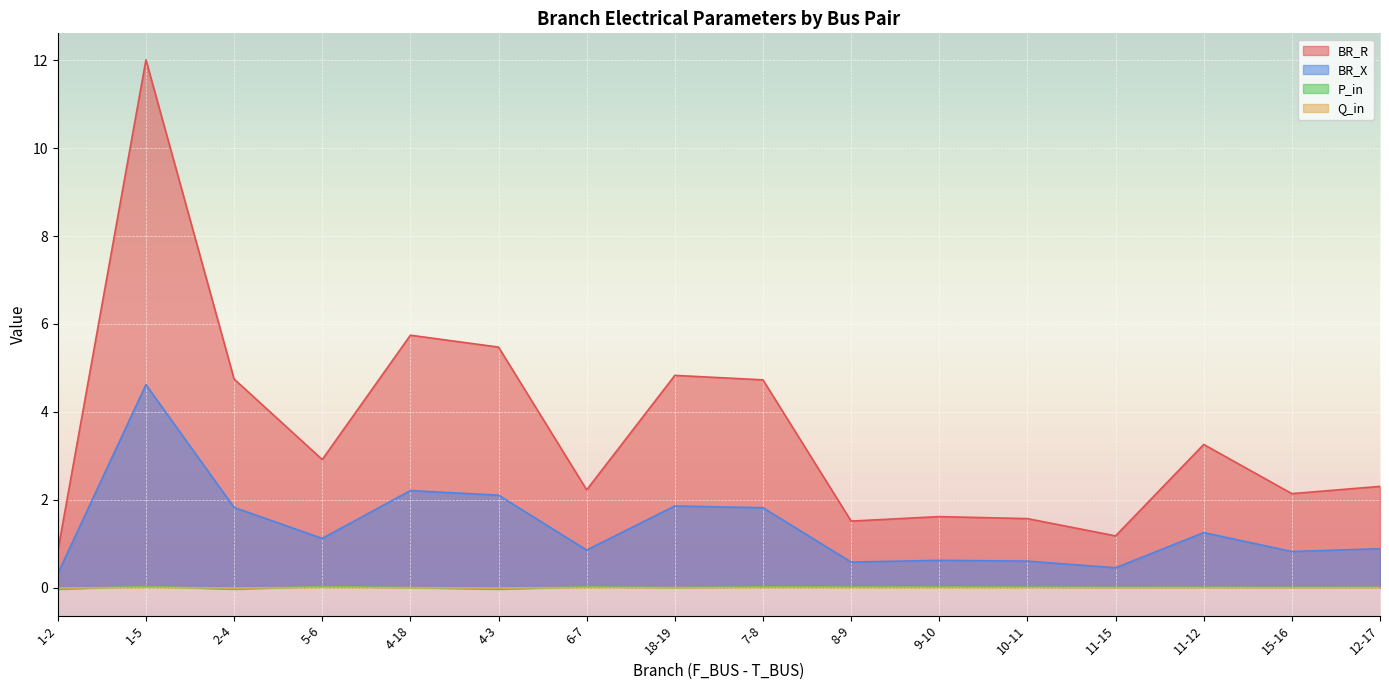

True or false: Q_in and BR_R intersect in this chart.

False